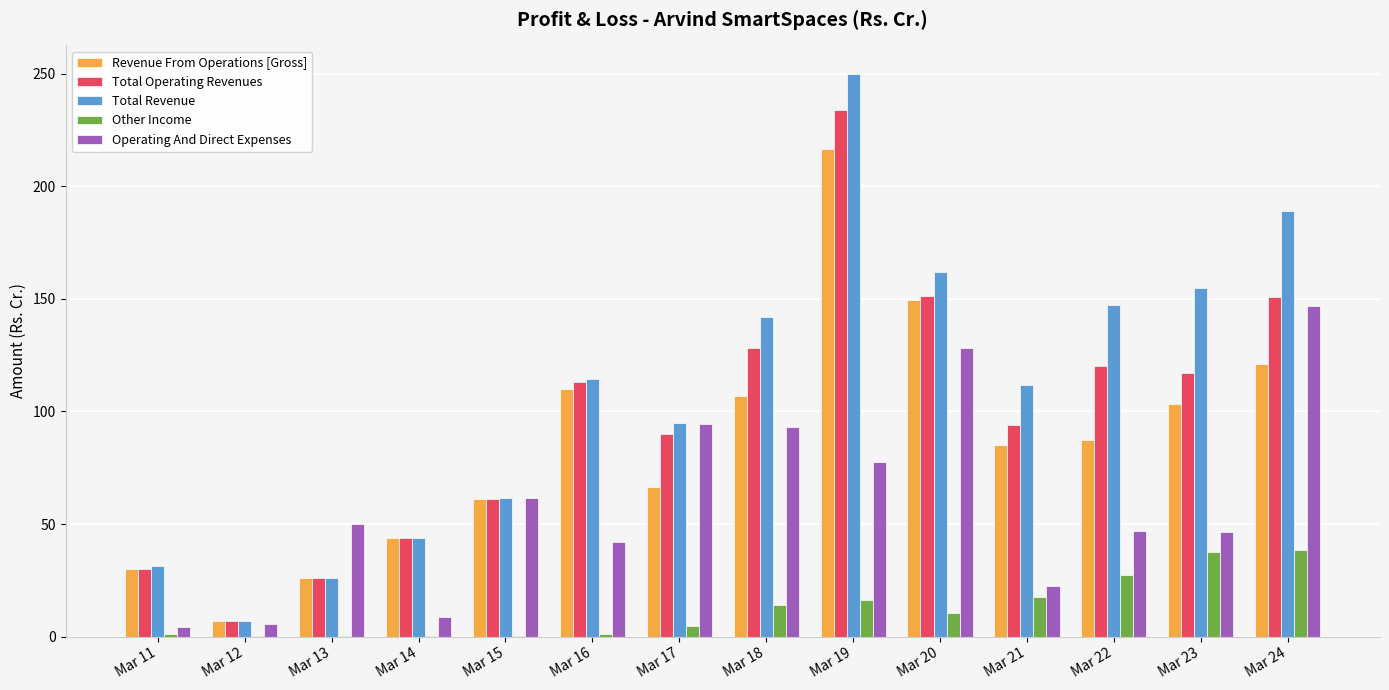

At which label does Revenue From Operations [Gross] first exceed 87?

Mar 16